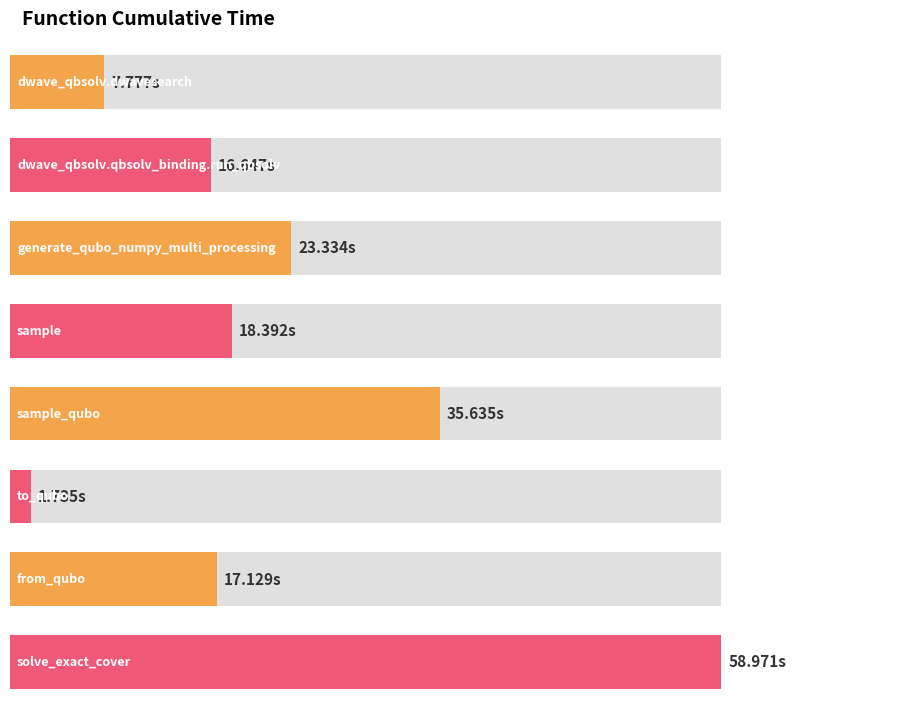

True or false: the data shows 35.6 at sample_qubo.

True